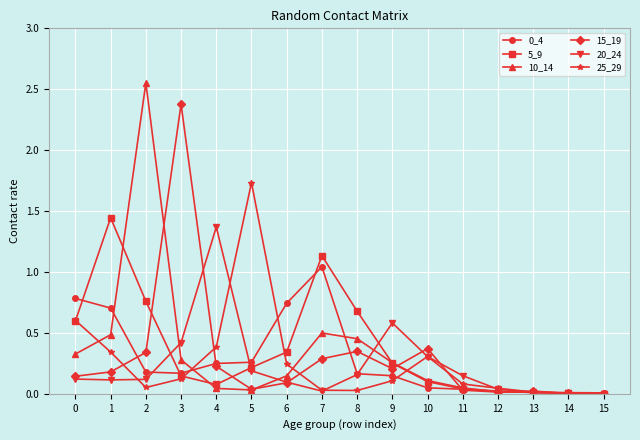

Which series has the widest spread of values?

10_14